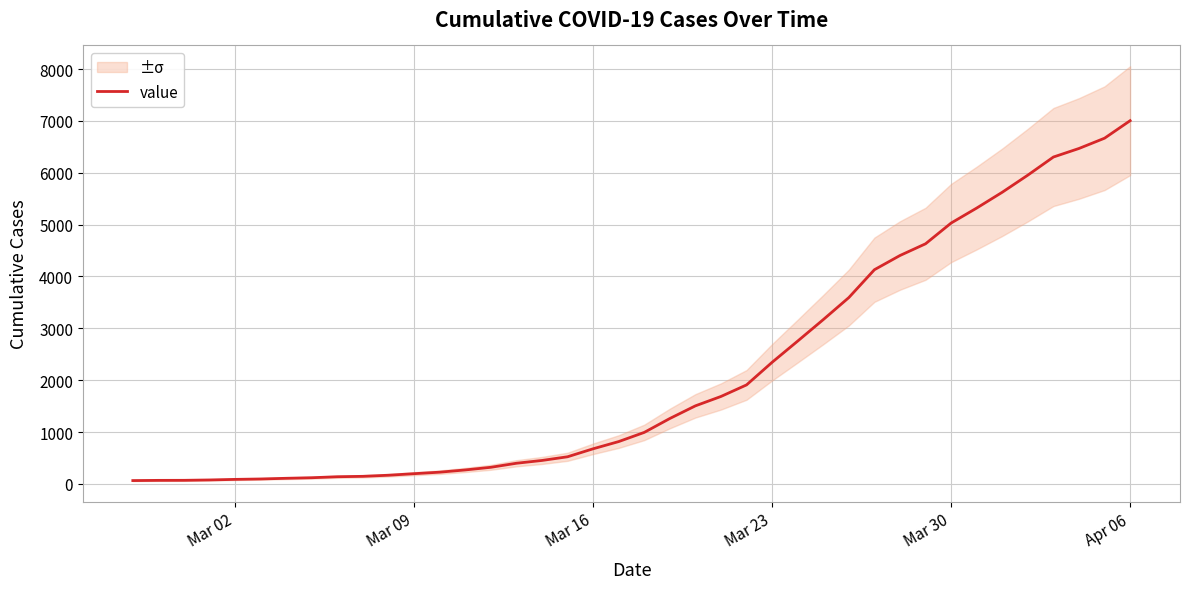

What is the difference between the maximum and second lowest values?

6936